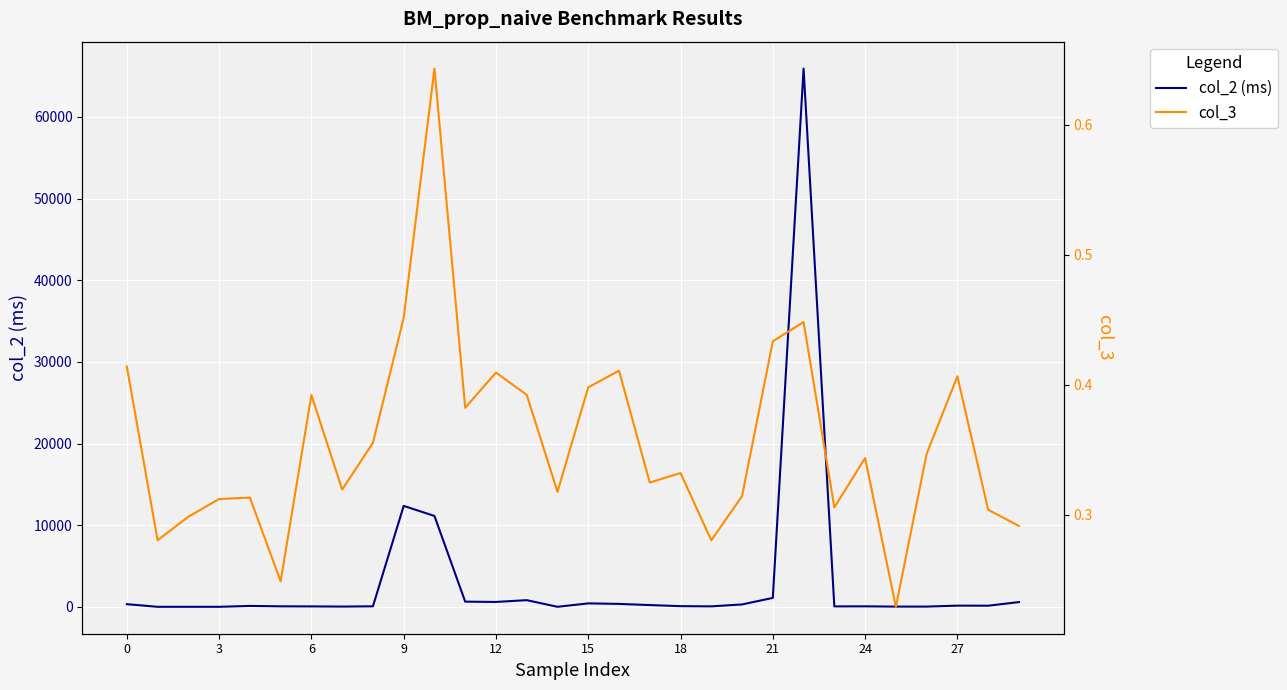

How many lines are shown in the chart?

2